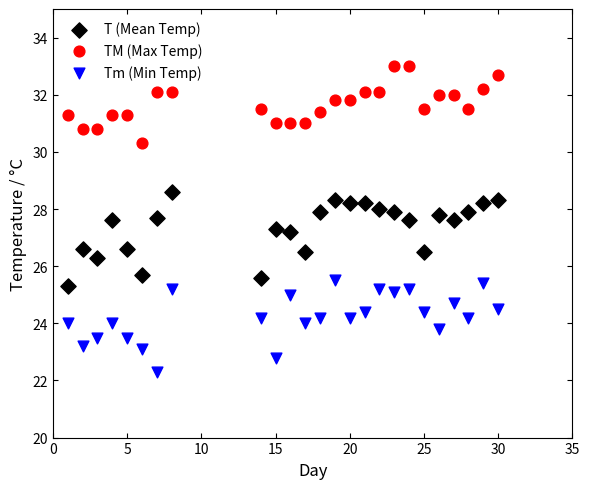

Which series reaches the maximum Y coordinate?

TM (Max Temp)